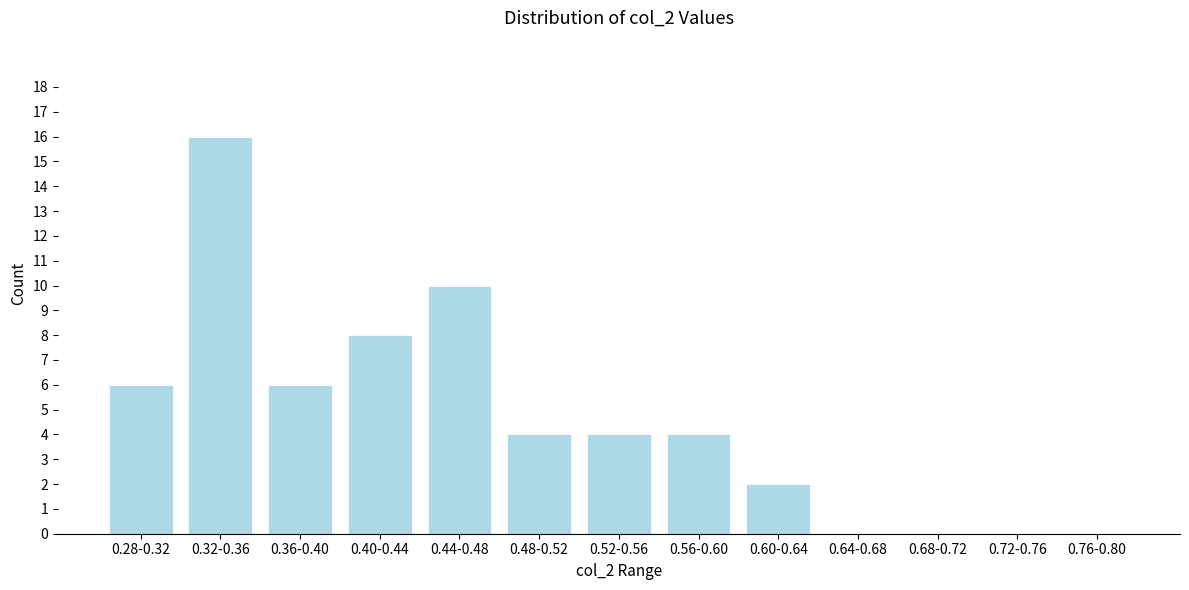

Reading left to right, list all the values displayed in this chart.

0.28-0.32=6	0.32-0.36=16	0.36-0.40=6	0.40-0.44=8	0.44-0.48=10	0.48-0.52=4	0.52-0.56=4	0.56-0.60=4	0.60-0.64=2	0.64-0.68=0	0.68-0.72=0	0.72-0.76=0	0.76-0.80=0